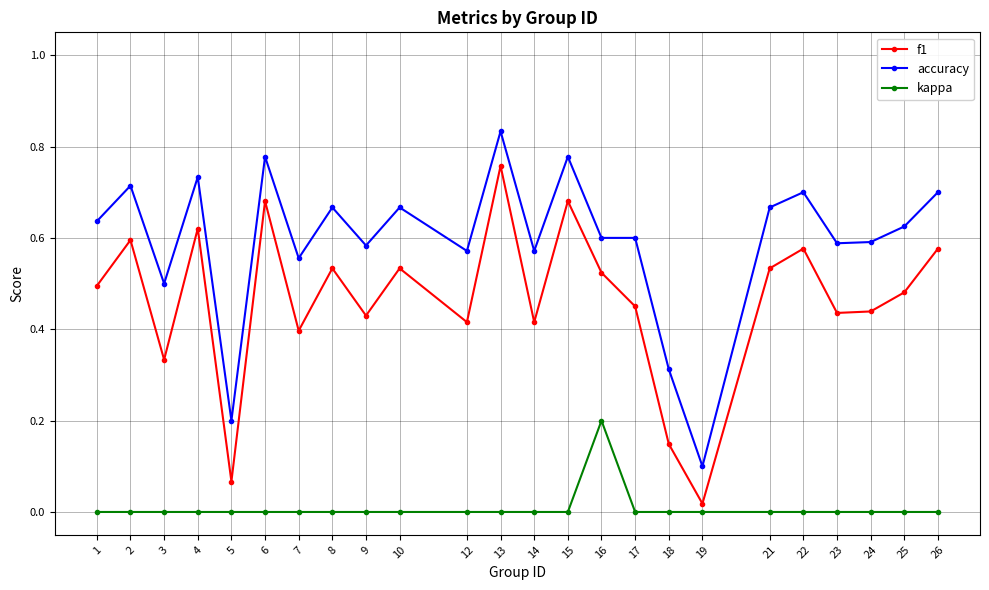

List the series in order of their overall mean, lowest first.

kappa, f1, accuracy